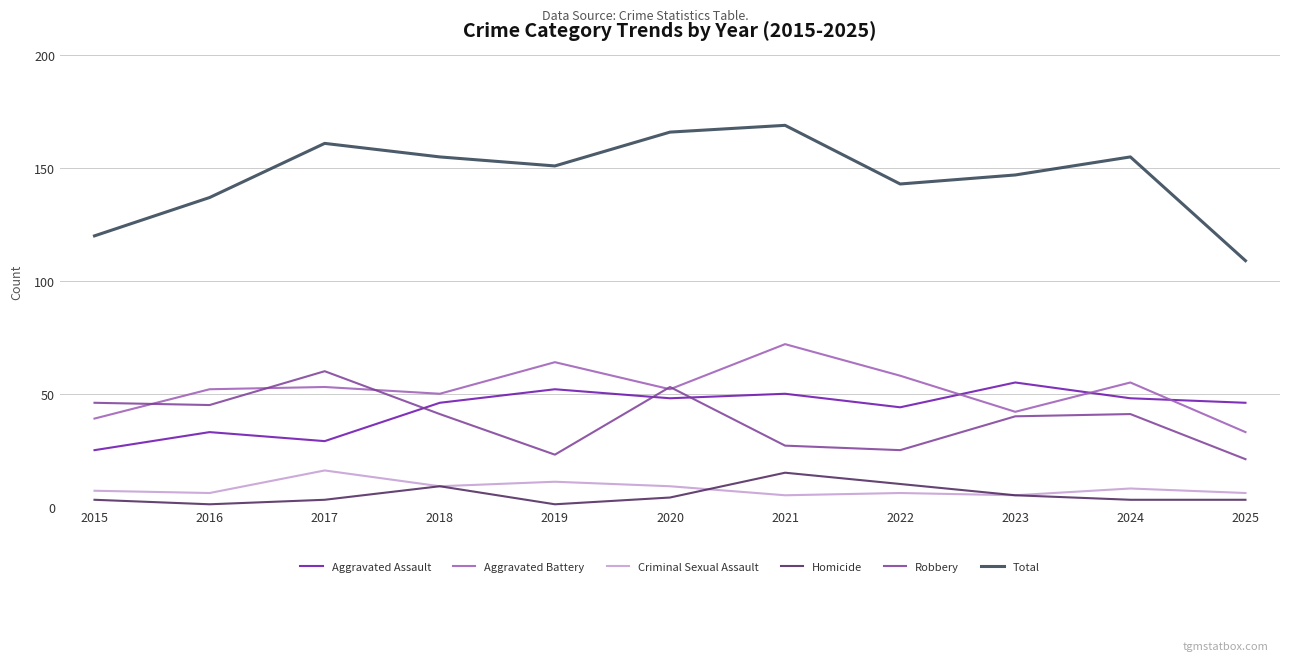

Which series has the largest range (max minus min)?

Total